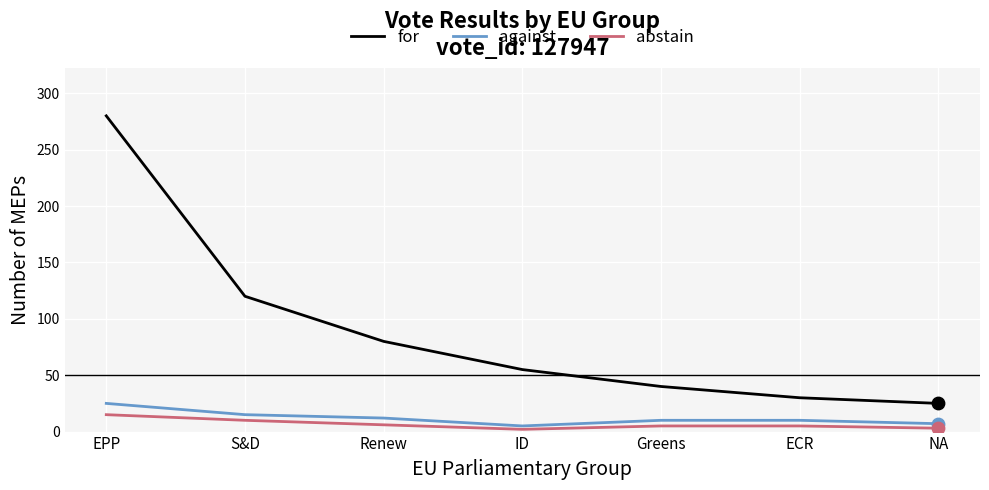

At which category is the sum across all series the highest?

EPP